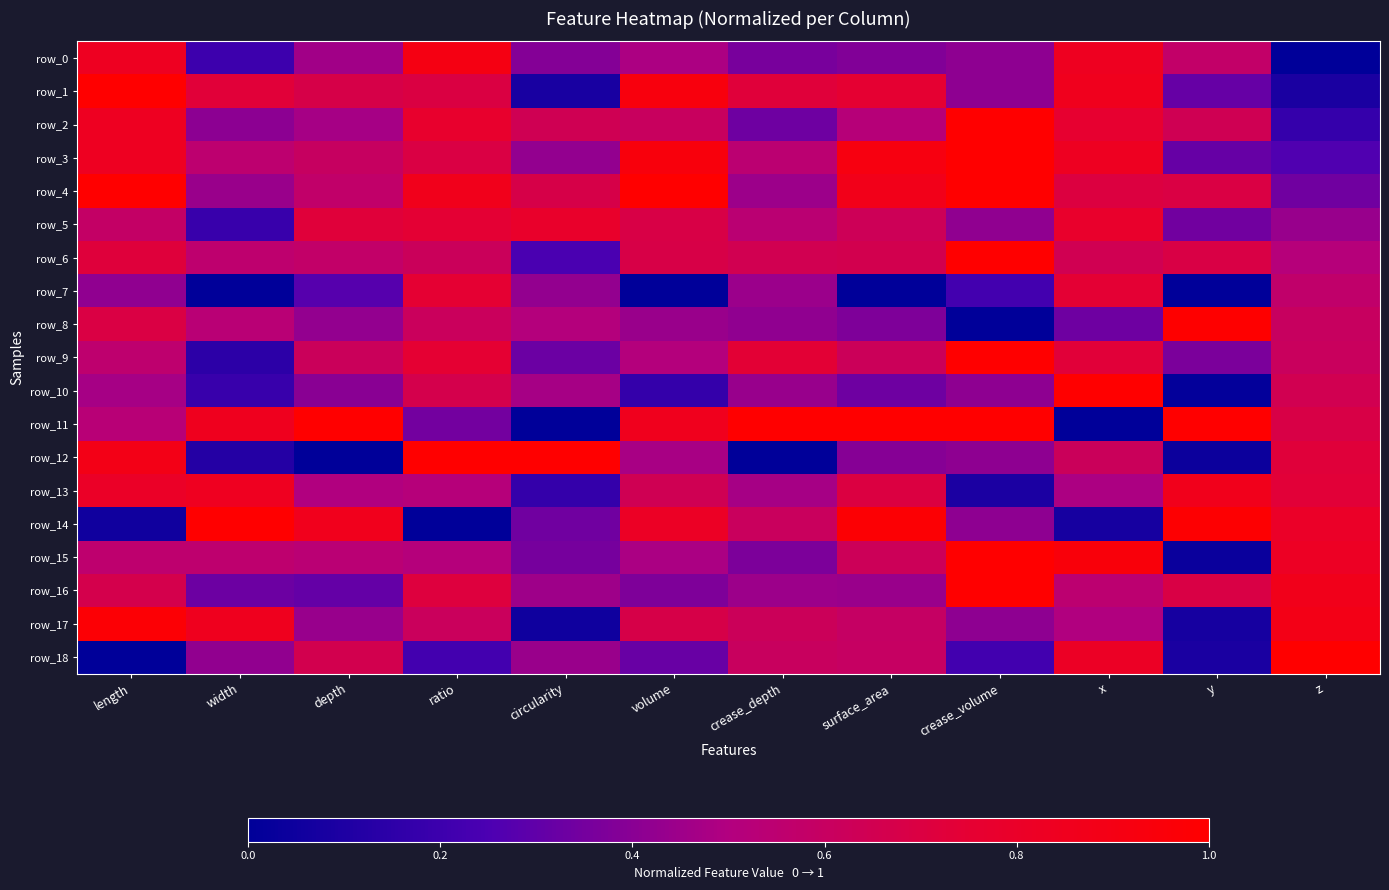

Reading right to left, extract all data points from this chart.

row_0: z=0.0	y=0.6	x=0.8	crease_volume=0.4	surface_area=0.4	crease_depth=0.4	volume=0.5	circularity=0.4	ratio=0.9	depth=0.5	width=0.2	length=0.8
row_1: z=0.1	y=0.3	x=0.9	crease_volume=0.4	surface_area=0.8	crease_depth=0.7	volume=0.9	circularity=0.1	ratio=0.7	depth=0.7	width=0.7	length=1.0
row_2: z=0.2	y=0.6	x=0.8	crease_volume=1.0	surface_area=0.5	crease_depth=0.3	volume=0.6	circularity=0.6	ratio=0.8	depth=0.5	width=0.4	length=0.8
row_3: z=0.3	y=0.3	x=0.8	crease_volume=1.0	surface_area=0.9	crease_depth=0.5	volume=0.9	circularity=0.4	ratio=0.7	depth=0.6	width=0.6	length=0.8
row_4: z=0.3	y=0.7	x=0.7	crease_volume=1.0	surface_area=0.9	crease_depth=0.4	volume=1.0	circularity=0.7	ratio=0.9	depth=0.6	width=0.4	length=1.0
row_5: z=0.4	y=0.3	x=0.8	crease_volume=0.4	surface_area=0.6	crease_depth=0.5	volume=0.7	circularity=0.8	ratio=0.7	depth=0.7	width=0.2	length=0.6
row_6: z=0.5	y=0.7	x=0.6	crease_volume=1.0	surface_area=0.7	crease_depth=0.7	volume=0.7	circularity=0.2	ratio=0.6	depth=0.6	width=0.6	length=0.7
row_7: z=0.6	y=0.0	x=0.7	crease_volume=0.2	surface_area=0.0	crease_depth=0.4	volume=0.0	circularity=0.4	ratio=0.7	depth=0.3	width=0.0	length=0.4
row_8: z=0.6	y=1.0	x=0.3	crease_volume=0.0	surface_area=0.4	crease_depth=0.4	volume=0.4	circularity=0.5	ratio=0.6	depth=0.4	width=0.5	length=0.7
row_9: z=0.6	y=0.4	x=0.7	crease_volume=1.0	surface_area=0.6	crease_depth=0.7	volume=0.5	circularity=0.3	ratio=0.7	depth=0.6	width=0.1	length=0.6
row_10: z=0.7	y=0.0	x=1.0	crease_volume=0.4	surface_area=0.3	crease_depth=0.4	volume=0.2	circularity=0.5	ratio=0.7	depth=0.4	width=0.2	length=0.5
row_11: z=0.7	y=1.0	x=0.0	crease_volume=1.0	surface_area=1.0	crease_depth=1.0	volume=0.9	circularity=0.0	ratio=0.3	depth=1.0	width=0.8	length=0.5
row_12: z=0.7	y=0.0	x=0.6	crease_volume=0.4	surface_area=0.4	crease_depth=0.0	volume=0.5	circularity=1.0	ratio=1.0	depth=0.0	width=0.1	length=0.9
row_13: z=0.7	y=0.9	x=0.5	crease_volume=0.1	surface_area=0.7	crease_depth=0.5	volume=0.6	circularity=0.2	ratio=0.5	depth=0.5	width=0.8	length=0.8
row_14: z=0.8	y=1.0	x=0.1	crease_volume=0.4	surface_area=1.0	crease_depth=0.6	volume=0.8	circularity=0.3	ratio=0.0	depth=0.9	width=1.0	length=0.1
row_15: z=0.8	y=0.0	x=0.9	crease_volume=1.0	surface_area=0.6	crease_depth=0.4	volume=0.5	circularity=0.4	ratio=0.5	depth=0.5	width=0.6	length=0.6
row_16: z=0.9	y=0.7	x=0.5	crease_volume=1.0	surface_area=0.4	crease_depth=0.4	volume=0.4	circularity=0.5	ratio=0.7	depth=0.3	width=0.3	length=0.7
row_17: z=0.9	y=0.1	x=0.5	crease_volume=0.4	surface_area=0.6	crease_depth=0.6	volume=0.7	circularity=0.1	ratio=0.6	depth=0.4	width=0.9	length=1.0
row_18: z=1.0	y=0.1	x=0.8	crease_volume=0.2	surface_area=0.6	crease_depth=0.6	volume=0.3	circularity=0.4	ratio=0.2	depth=0.7	width=0.4	length=0.0